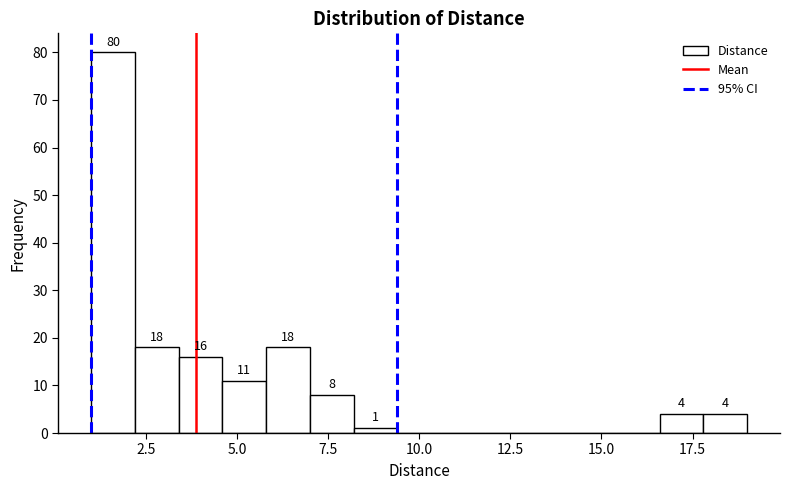

Around what value on the x-axis is the tallest bar? Give the approximate position of its centre, as read against the axis.

1.5